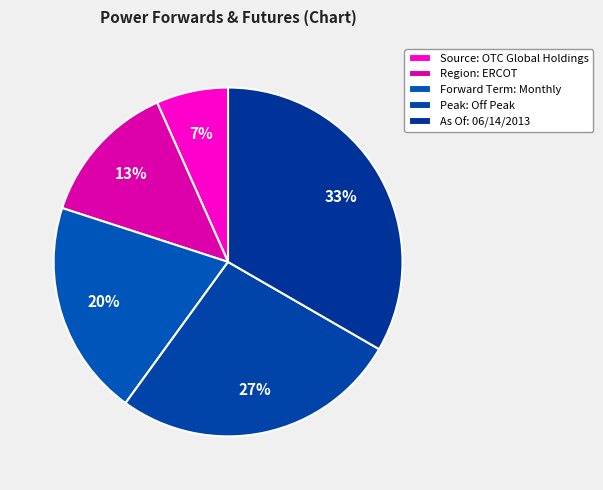

How many slices are in this pie chart?

5